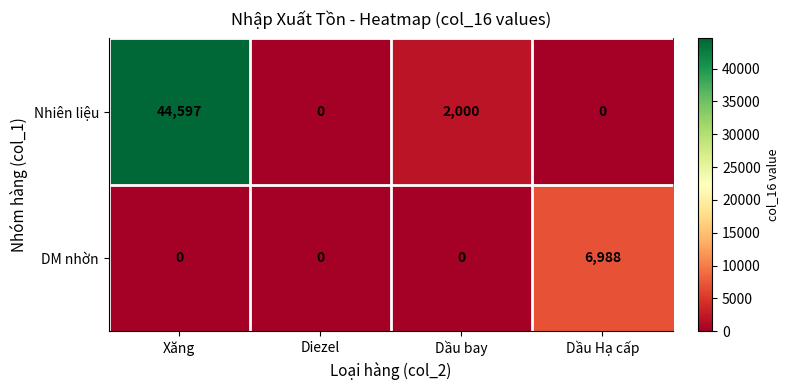

The DM nhờn series shows 3763 at Diezel. True or false?

False